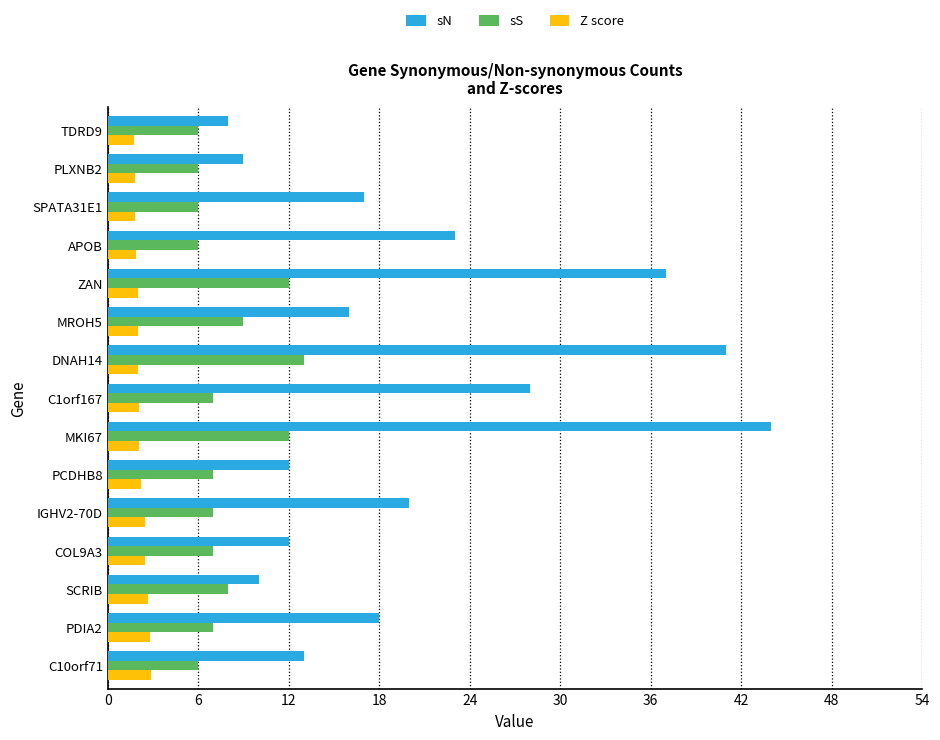

Is it true that Z score equals 1.8 at TDRD9?

True